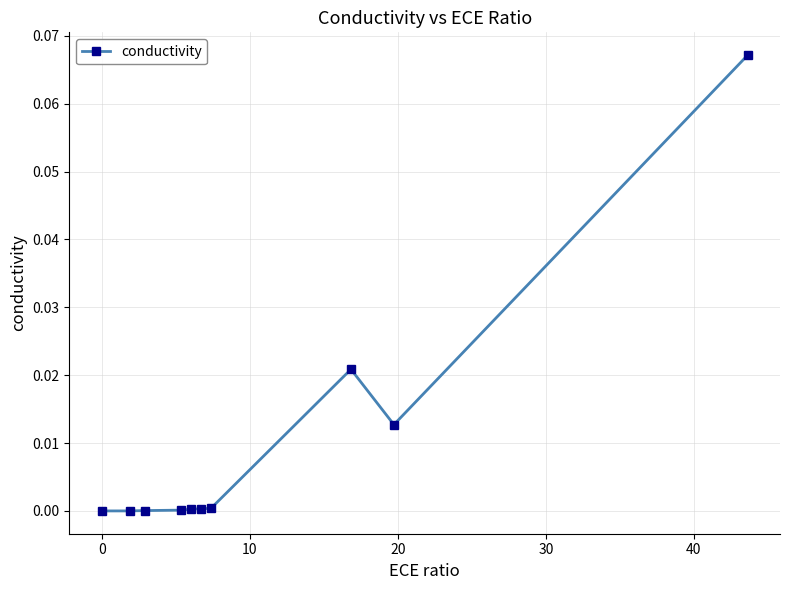

How many distinct data groups are displayed?

1